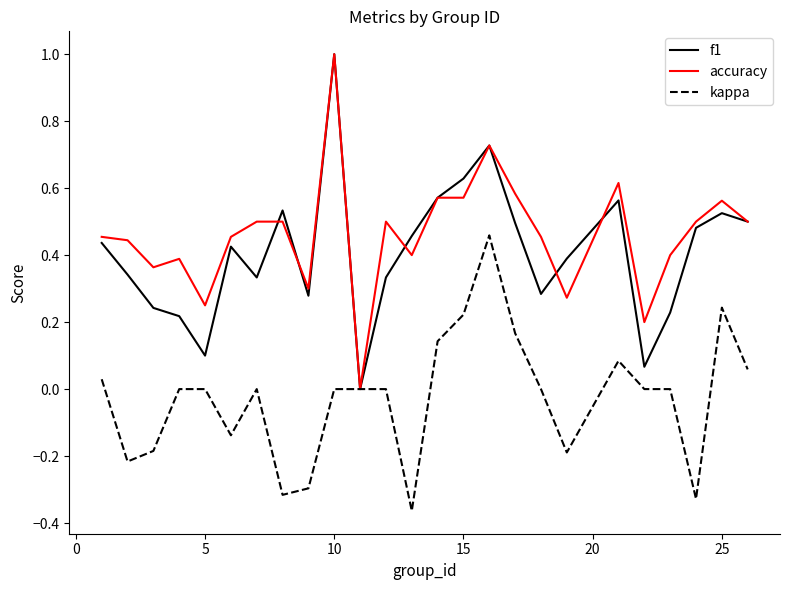

Count the accuracy values in the range 0 to 1.

25